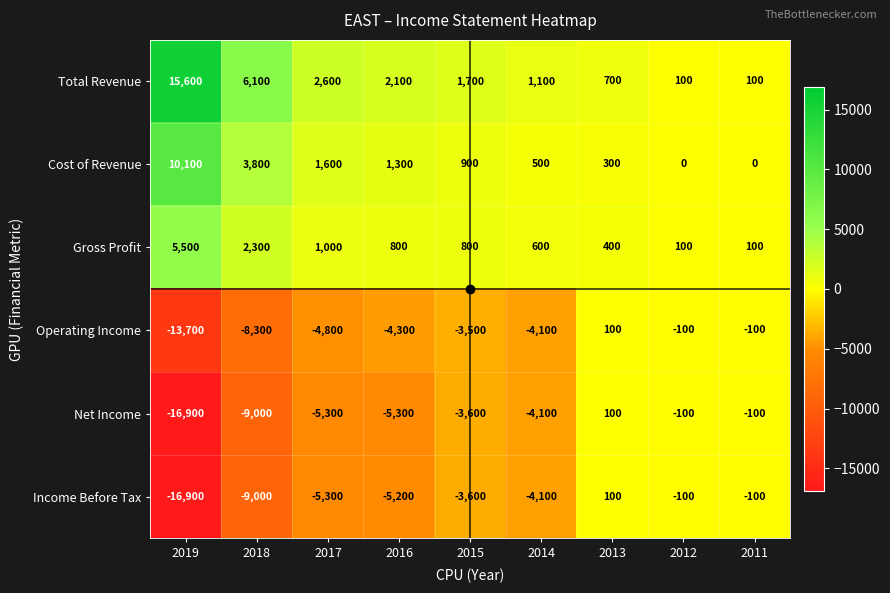

Where does the Income Before Tax series first go above -4100?

2015